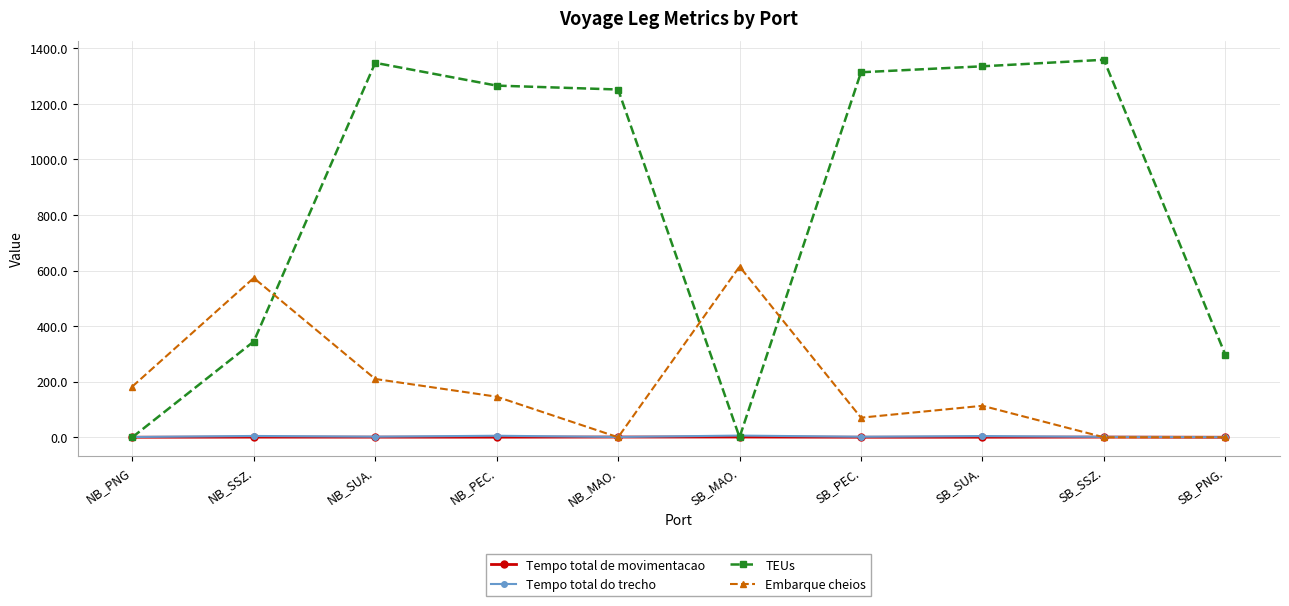

Which category has the highest value in the Embarque cheios series?

SB_MAO.